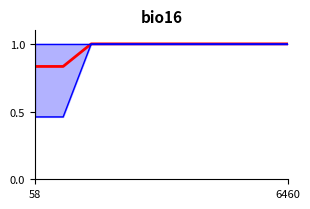

What are all the series names shown in the legend?

mean, upper, lower